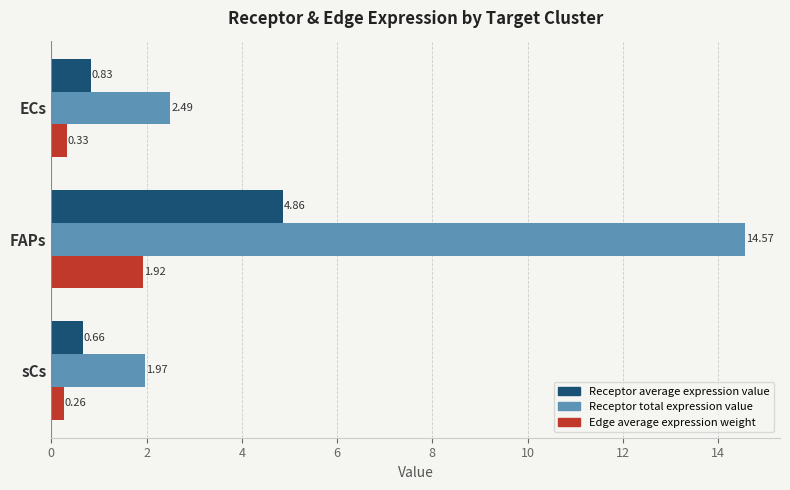

At FAPs, list the series in order from largest to smallest.

Receptor total expression value, Receptor average expression value, Edge average expression weight